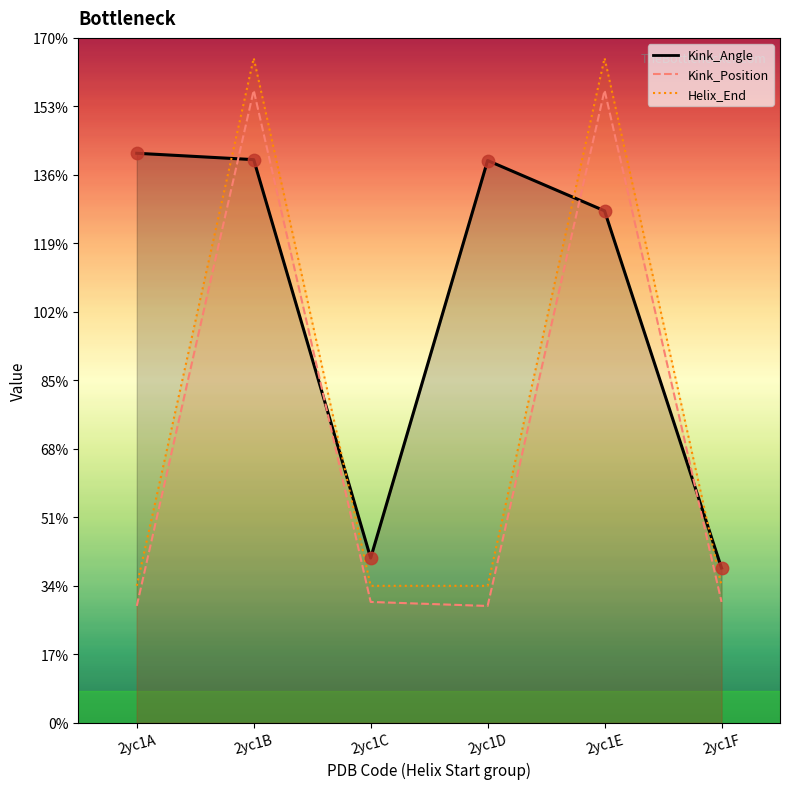

What is the total value across all series at 2yc1C?

104.9